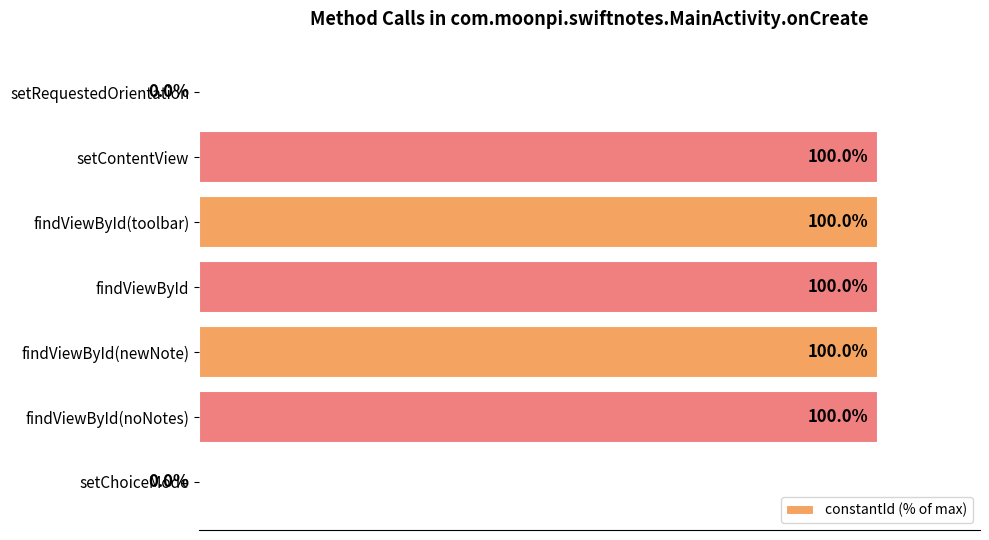

Between setRequestedOrientation and findViewById(noNotes), which is larger?

findViewById(noNotes)